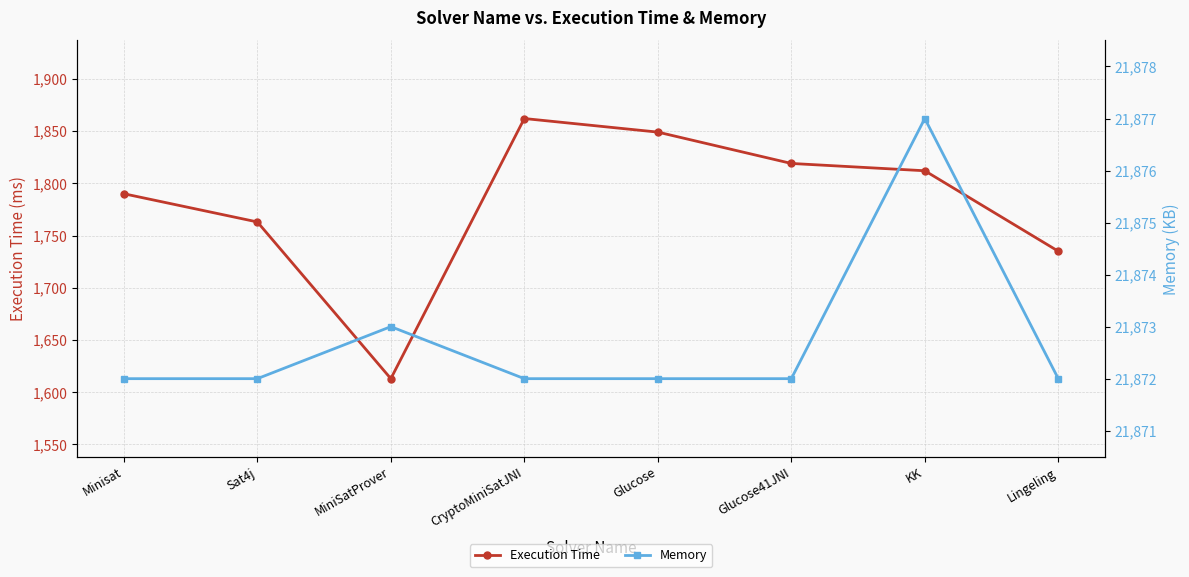

At how many categories does at least one series exceed 13229?

8